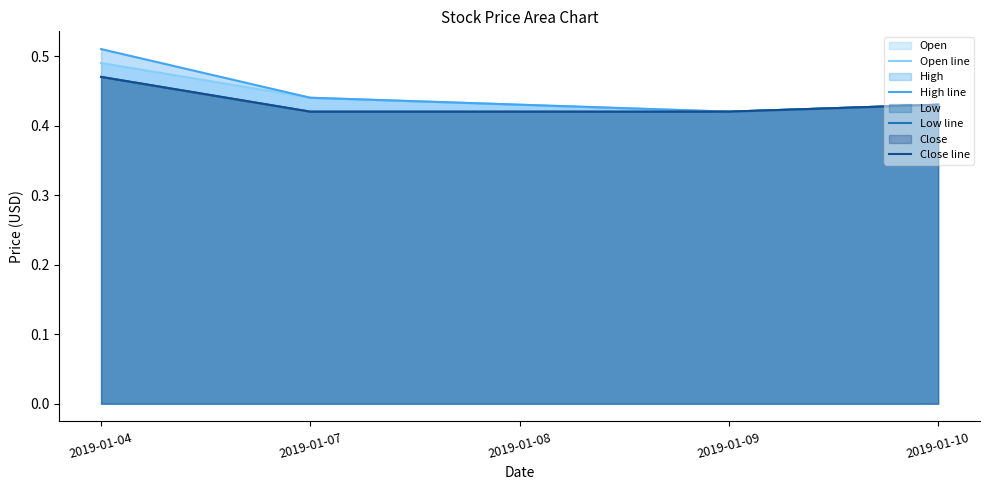

What is the sum of all High line values?

2.2